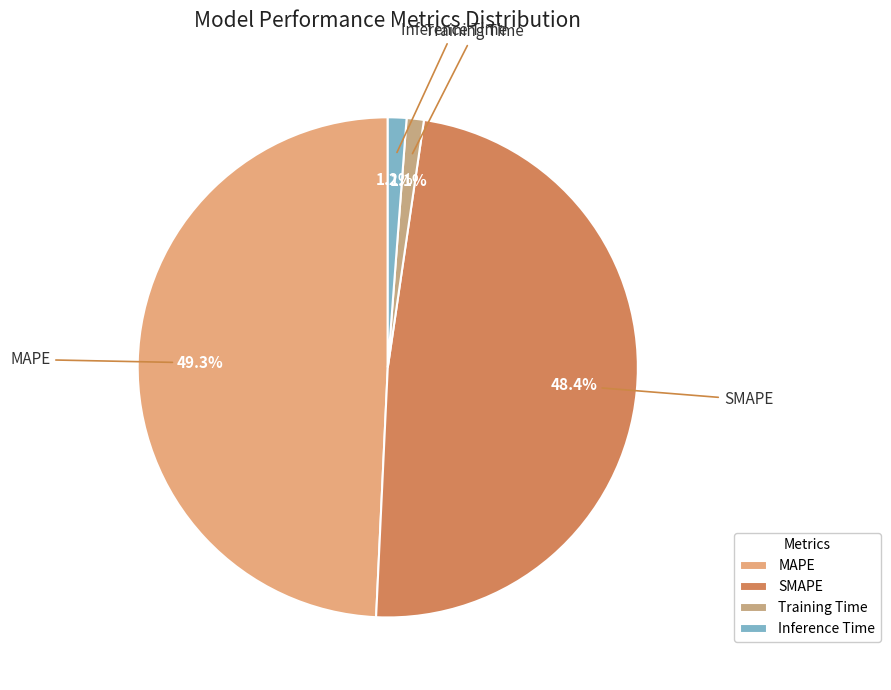

The MAPE slice represents 56% of the pie. True or false?

False